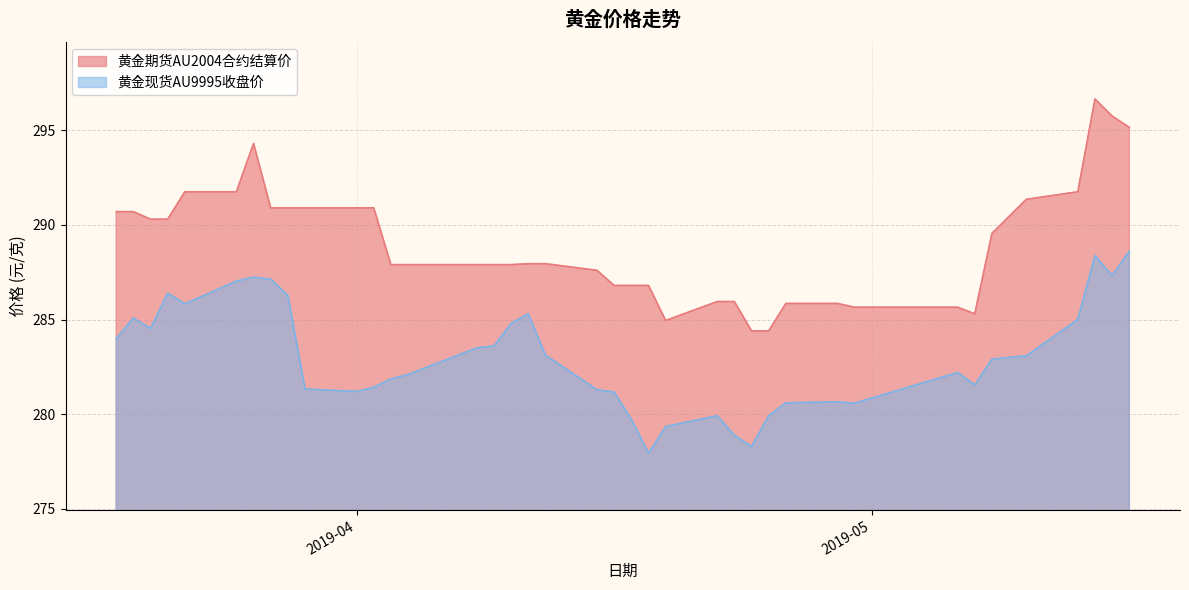

The 黄金现货AU9995收盘价 series shows 279.9 at 2019-04-25. True or false?

True